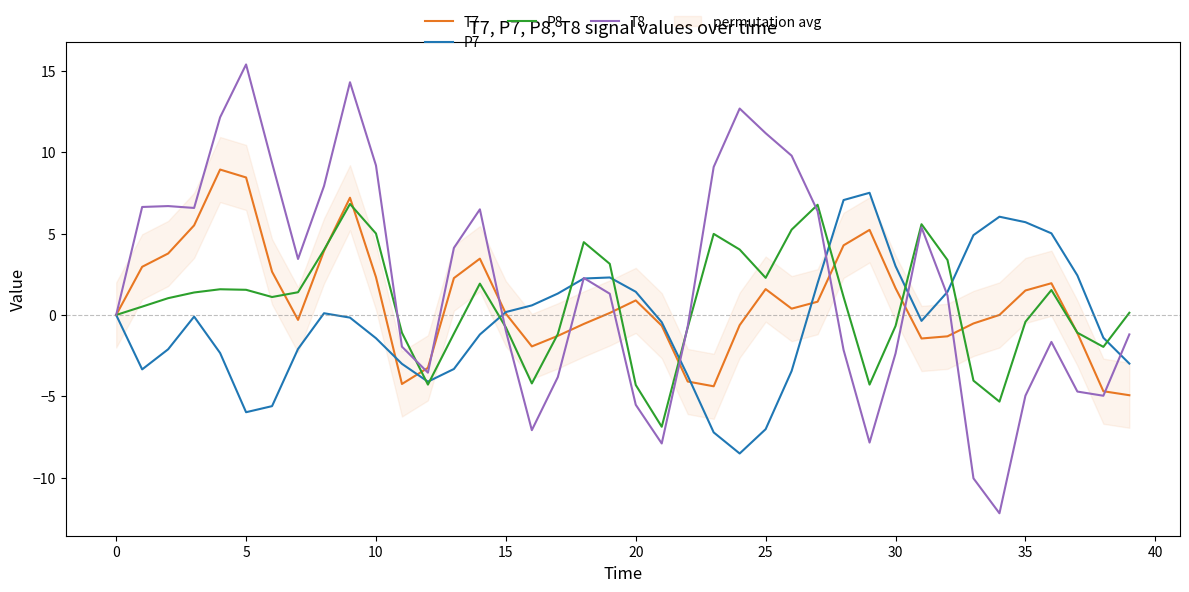

How many intersections are there between P7 and T7?

5